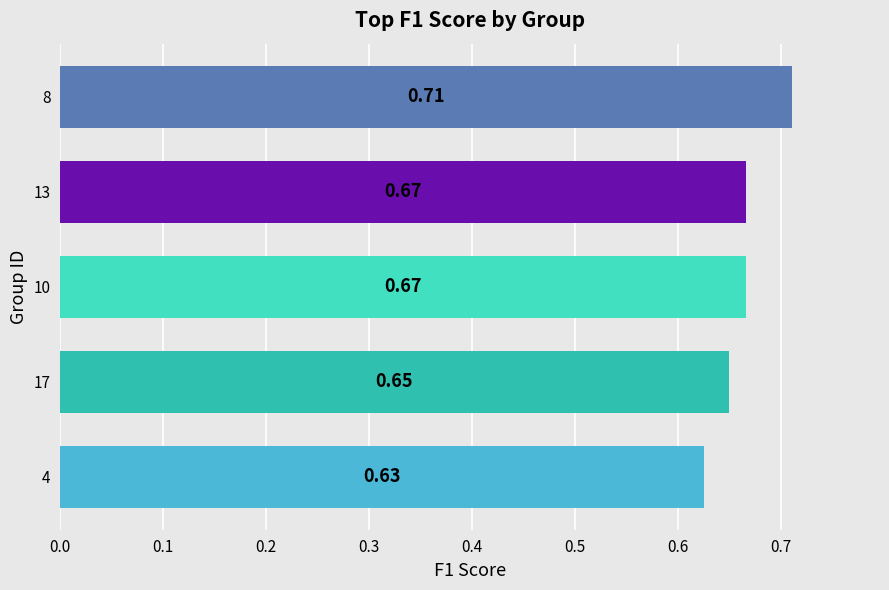

What is the sum of all values?

3.3